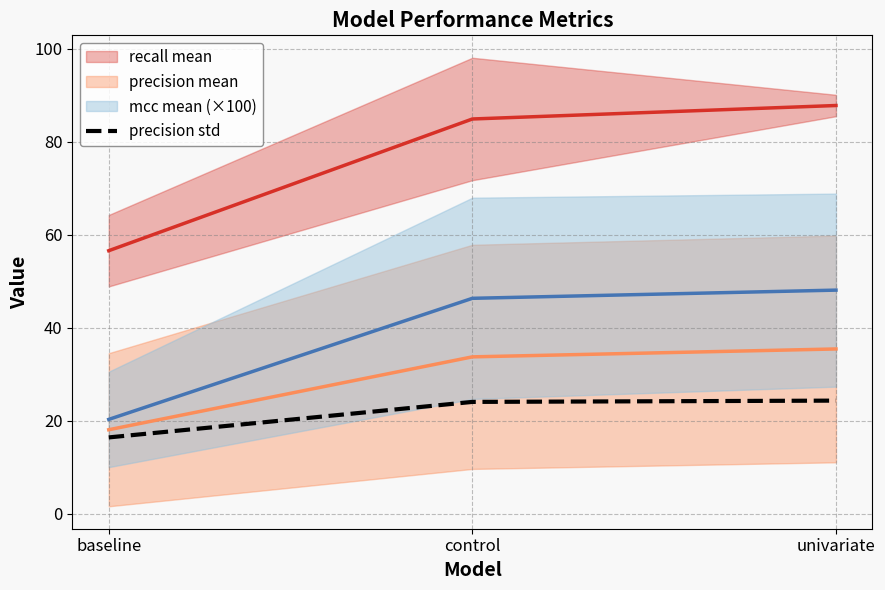

The precision std series shows 27.8 at baseline. True or false?

False